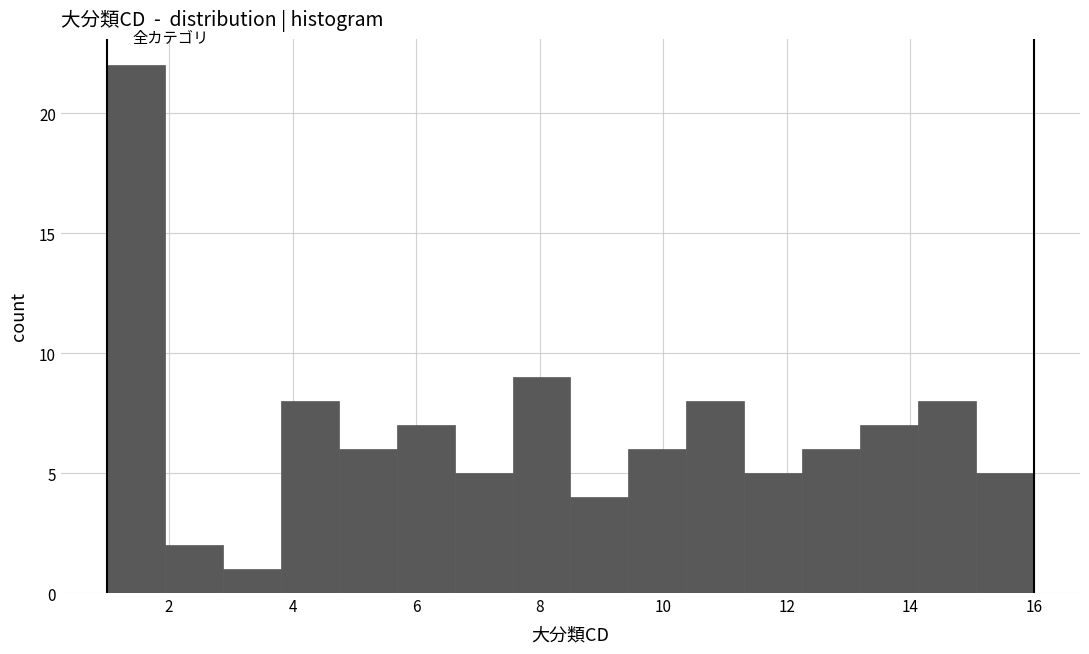

Which range on the x-axis has the tallest bar?

1.0 to 2.0